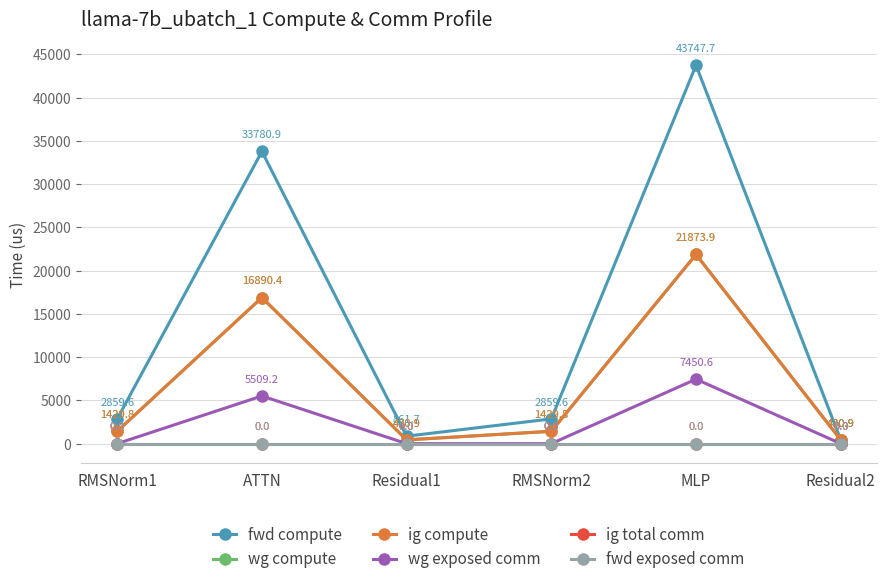

What position from the right is Residual1?

4